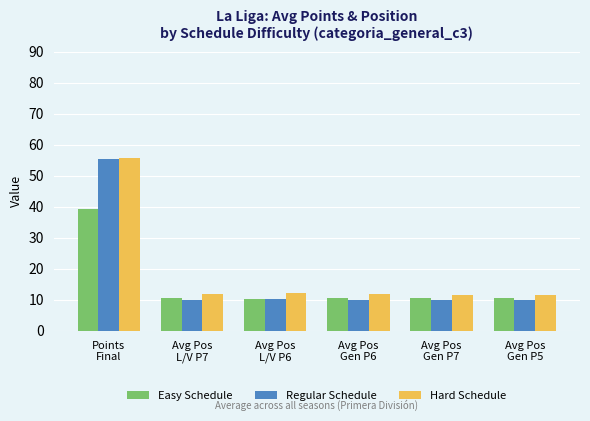

Which series has the widest spread of values?

Regular Schedule